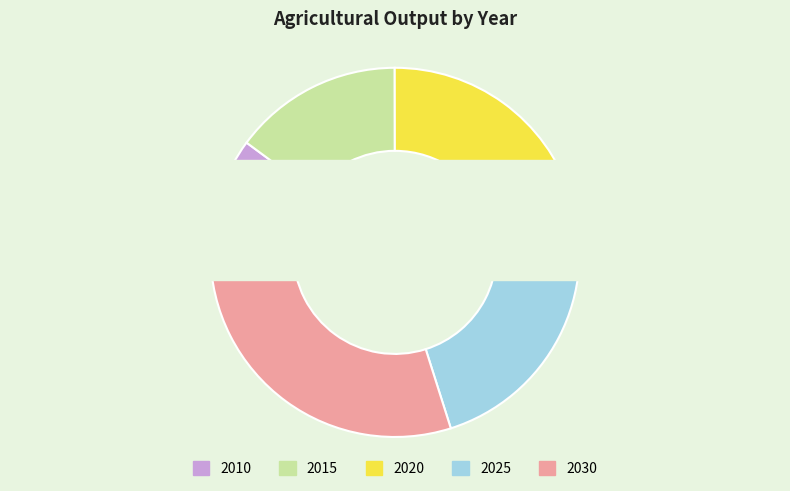

To the nearest percent, what percentage of the pie is 2010?

10%